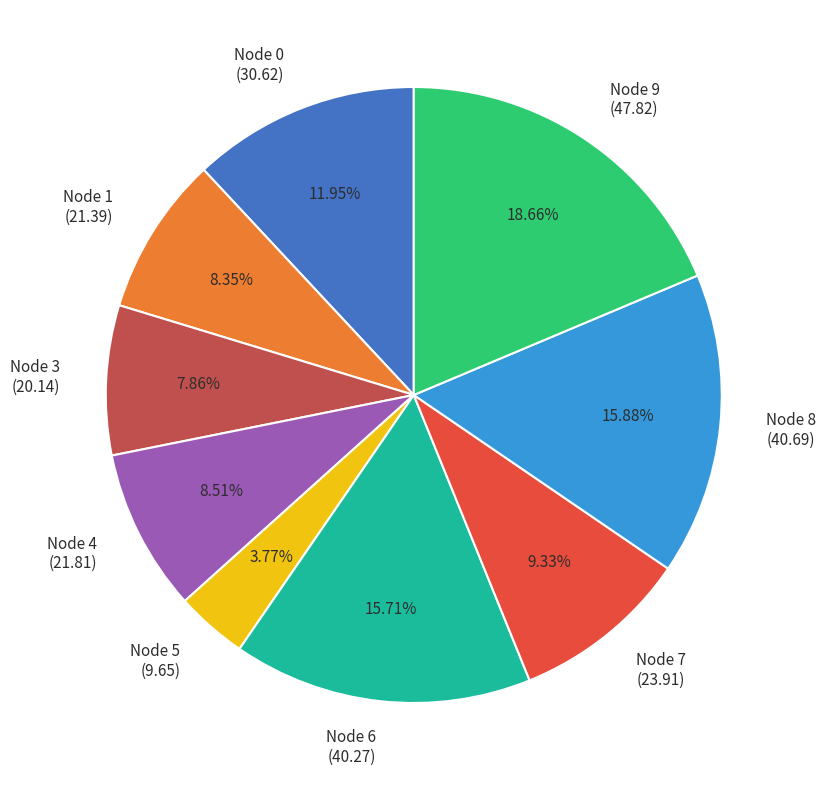

Do Node 1 (21.39) and Node 5 (9.65) together represent more than half of the pie?

No